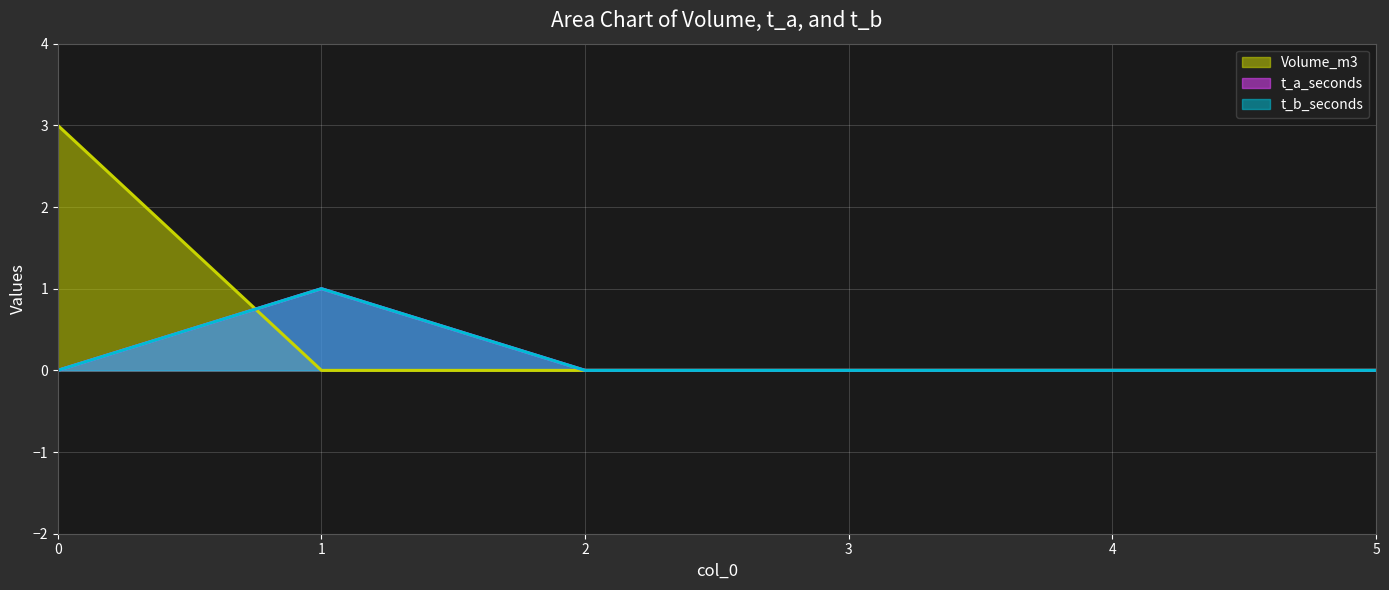

Reading right to left, list all the values displayed in this chart.

Volume_m3: 5=0	4=0	3=0	2=0	1=0	0=3
t_a_seconds: 5=0	4=0	3=0	2=0	1=1	0=0
t_b_seconds: 5=0	4=0	3=0	2=0	1=1	0=0